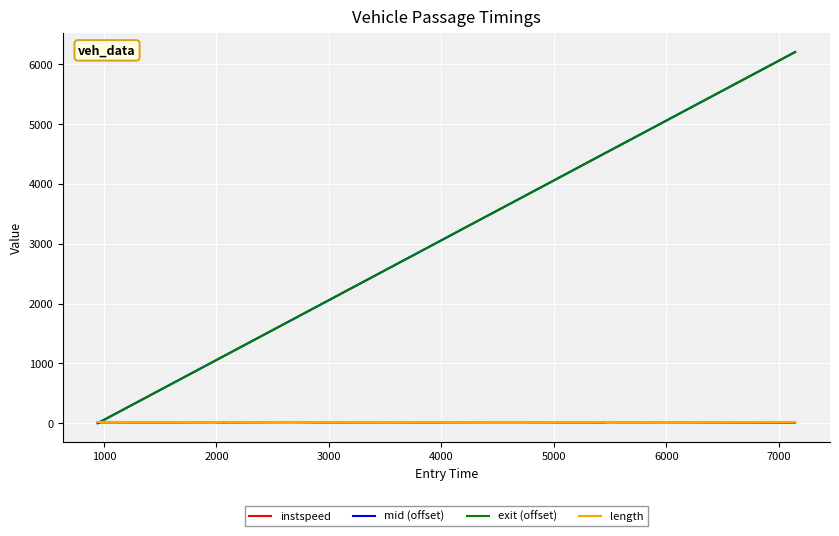

What is the greatest value displayed?

6201.7